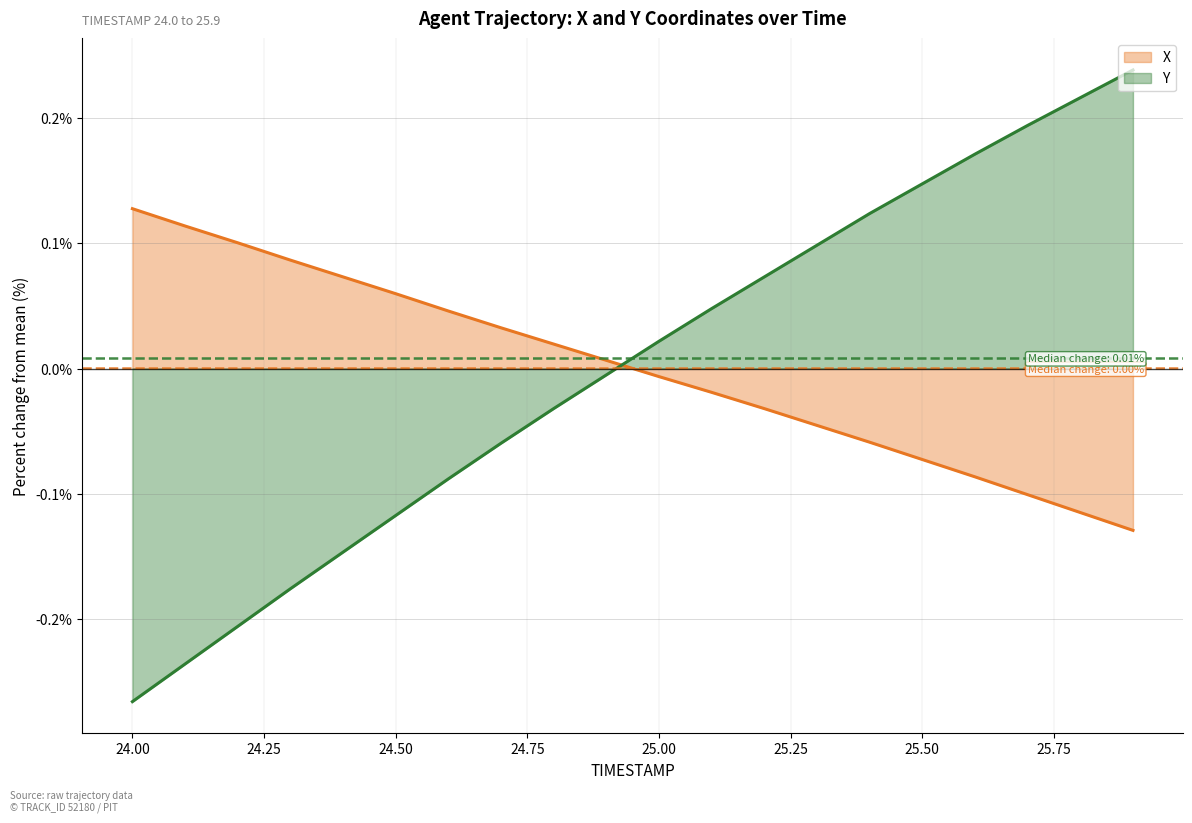

Which series has the largest total across all categories?

Y